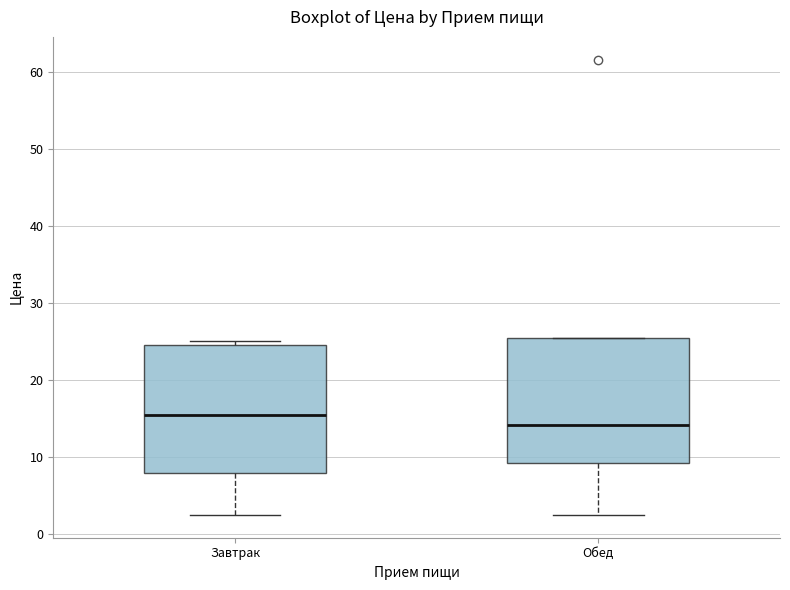

Where does the median line of the box for Завтрак sit on the y-axis? The values are not printed on the chart, so give them approximately, as read against the axis.

16